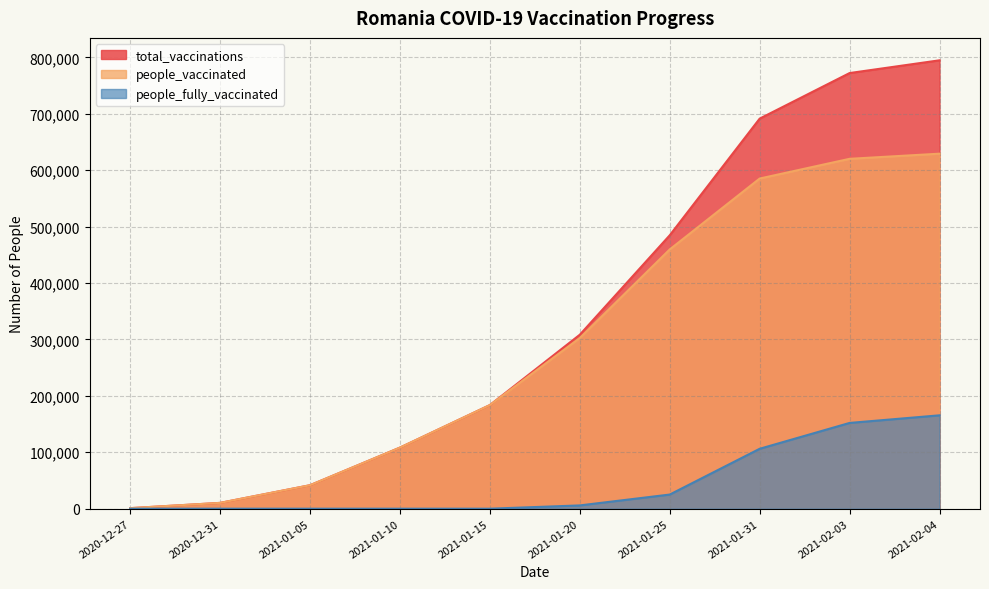

At which category does the chart reach its peak across all series?

2021-02-04